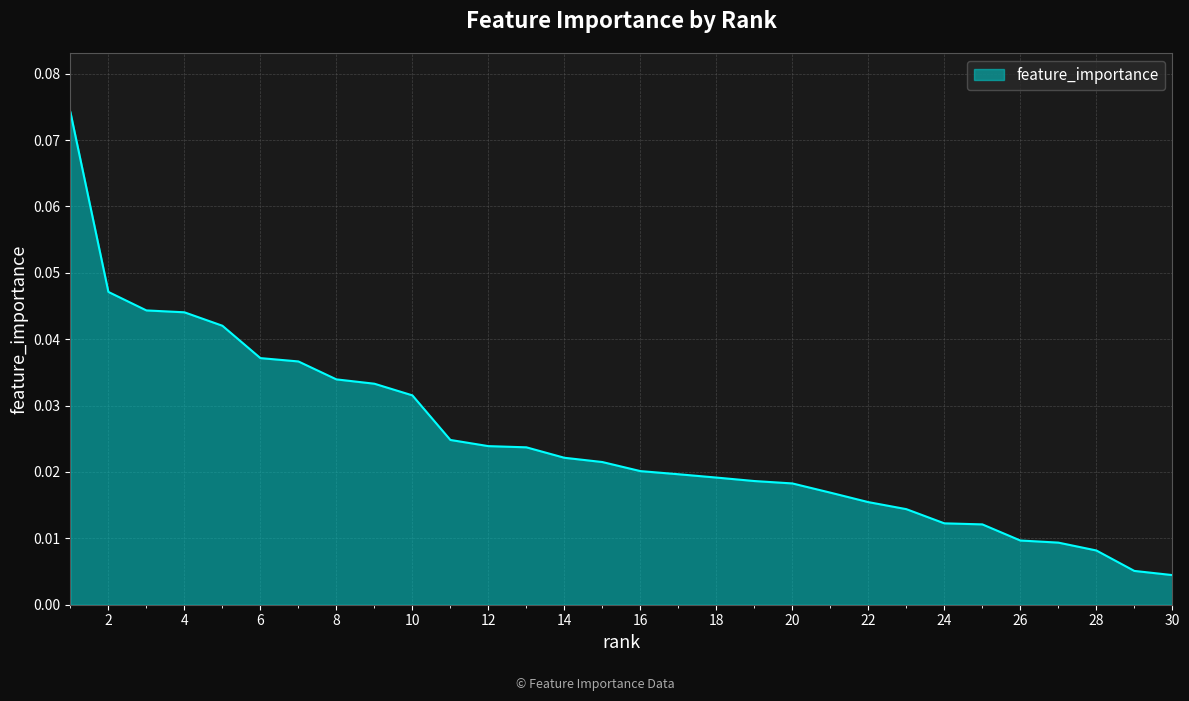

What is the sum of all values?

0.7